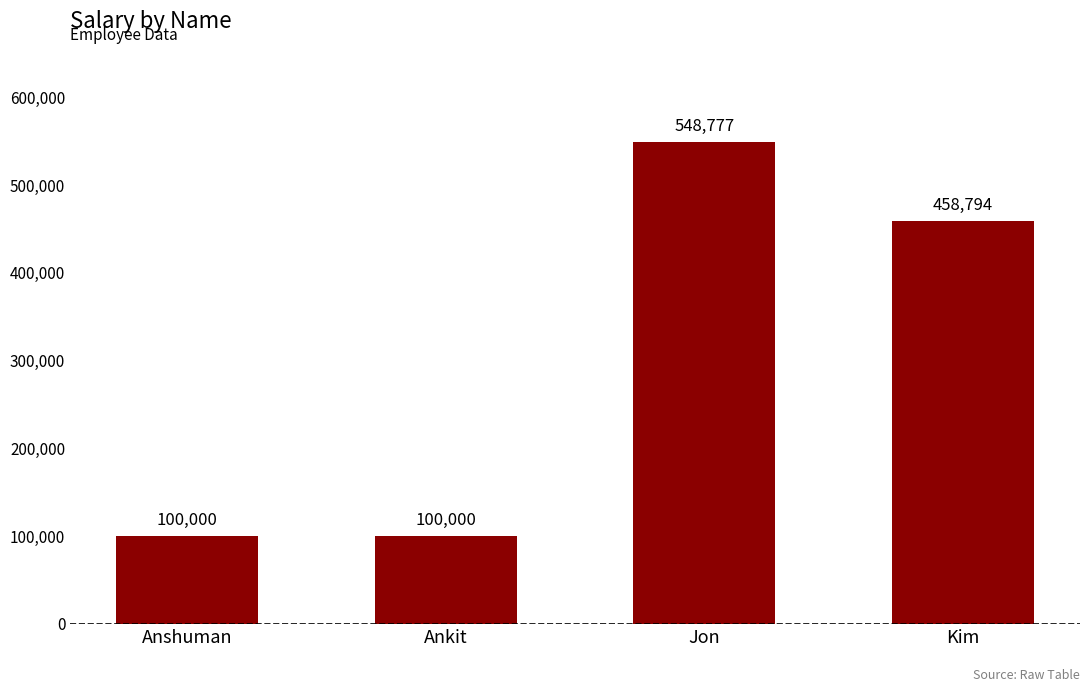

What is the difference between the values at Kim and Ankit?

358794